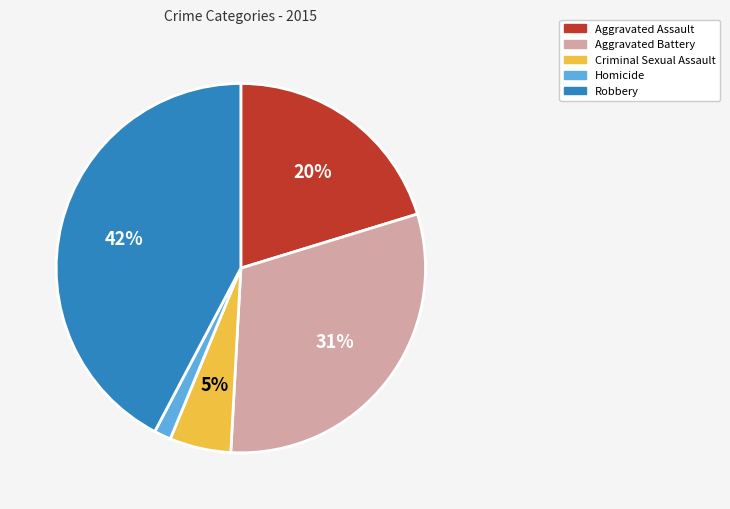

To the nearest percent, what percentage of the pie is Homicide?

1%